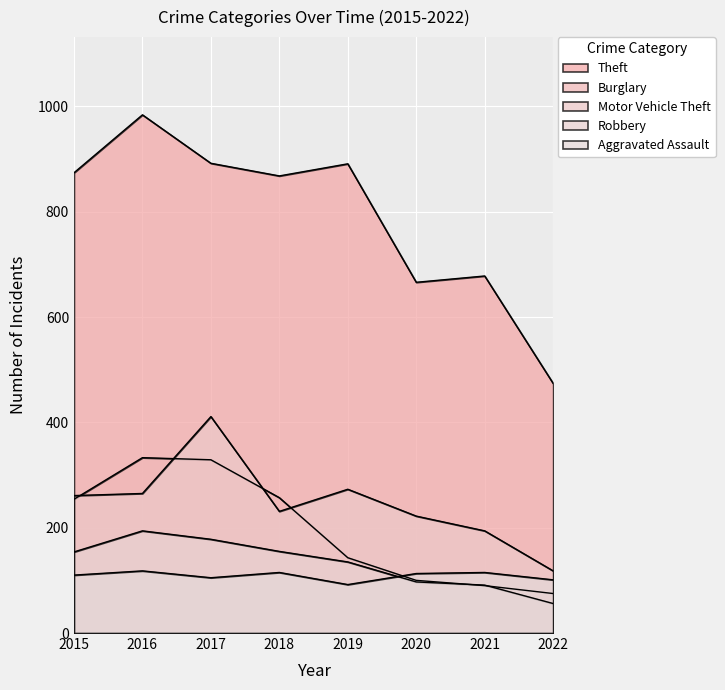

What is the total value across all series at 2019?

1534